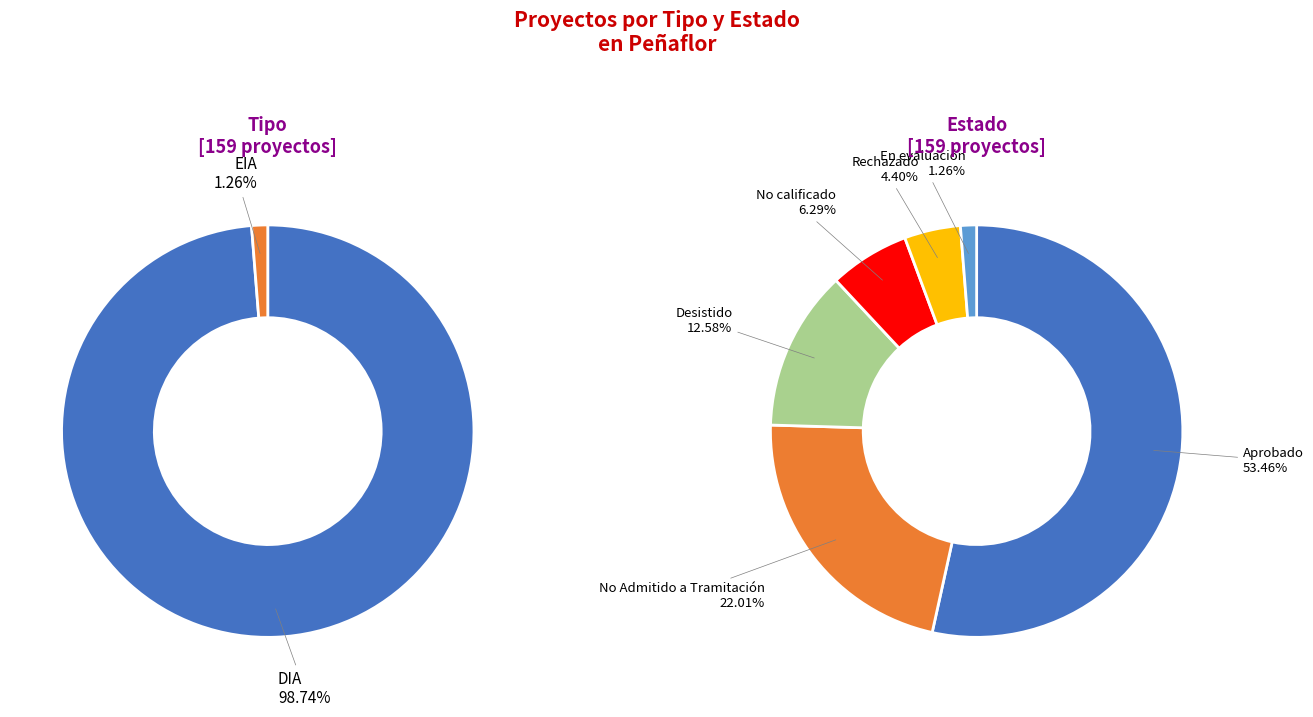

Which category accounts for the majority?

DIA